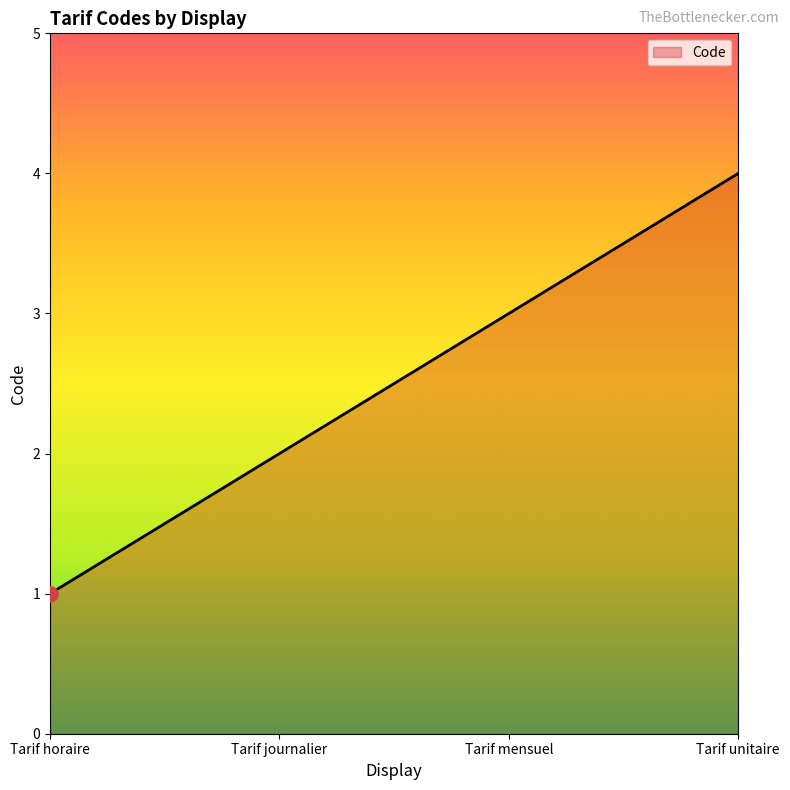

Approximately how many times larger is the value at Tarif horaire compared to Tarif journalier?

0.5